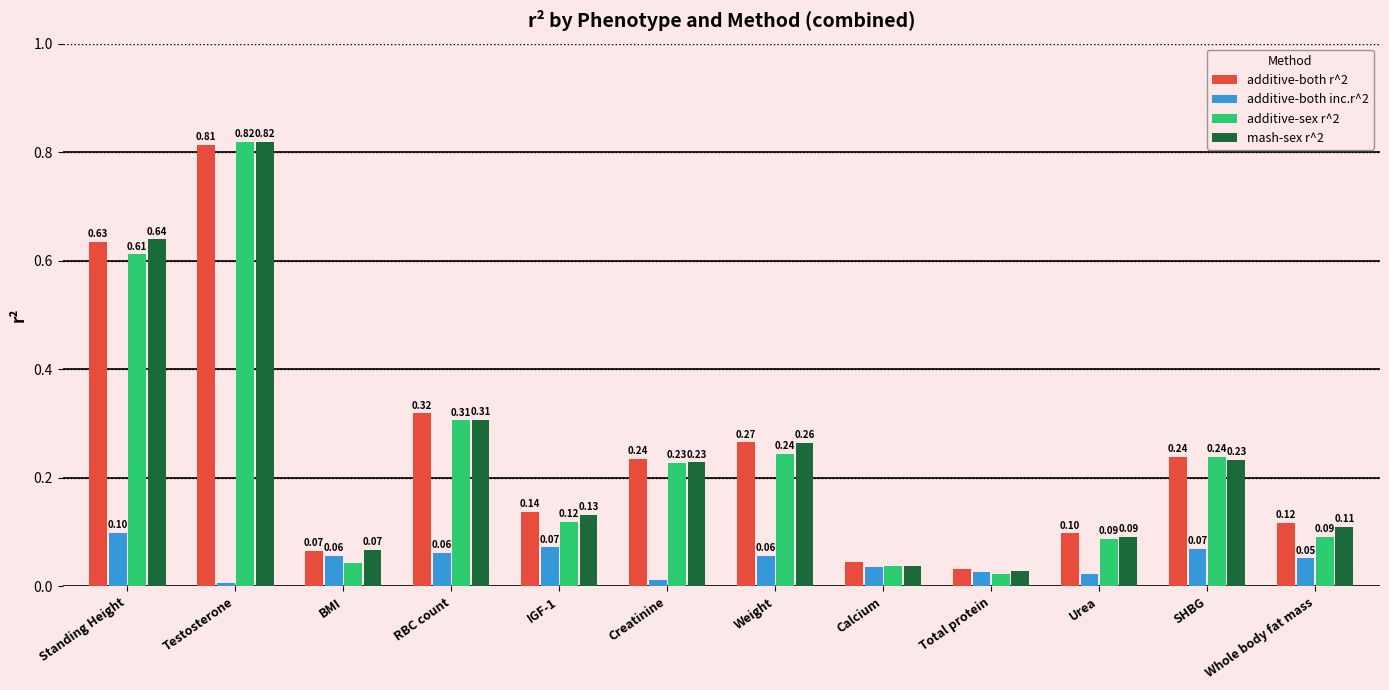

At which label does mash-sex r^2 reach its minimum?

Total protein